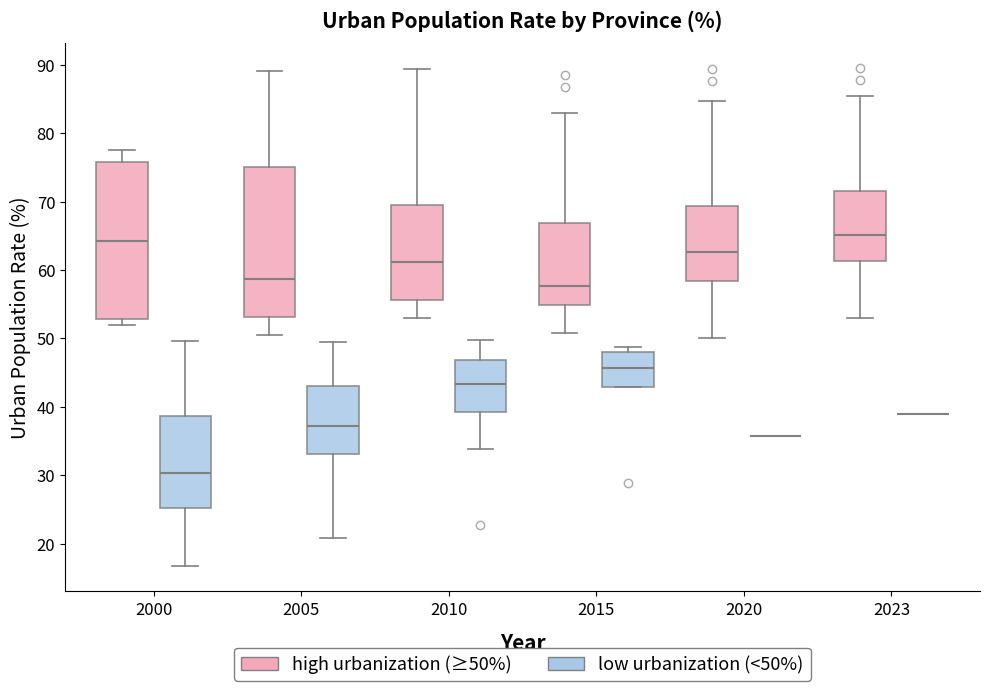

Reading left to right, read every box against the y-axis: the position of its median line, the range the box covers, and the ends of its whiskers. The values are not printed on the chart, so give them approximately, as read against the axis.

2000 (high urbanization (≥50%)): median 64, box 53 to 76, whiskers 52 to 78
2000 (low urbanization (<50%)): median 30, box 25 to 39, whiskers 17 to 50
2005 (high urbanization (≥50%)): median 59, box 53 to 75, whiskers 51 to 89
2005 (low urbanization (<50%)): median 37, box 33 to 43, whiskers 21 to 49
2010 (high urbanization (≥50%)): median 61, box 56 to 70, whiskers 53 to 89
2010 (low urbanization (<50%)): median 43, box 39 to 47, whiskers 34 to 50
2015 (high urbanization (≥50%)): median 58, box 55 to 67, whiskers 51 to 83
2015 (low urbanization (<50%)): median 46, box 43 to 48, whiskers 43 to 49
2020 (high urbanization (≥50%)): median 63, box 58 to 69, whiskers 50 to 85
2020 (low urbanization (<50%)): box collapsed to a line at 36, whiskers 36 to 36
2023 (high urbanization (≥50%)): median 65, box 61 to 72, whiskers 53 to 85
2023 (low urbanization (<50%)): box collapsed to a line at 39, whiskers 39 to 39